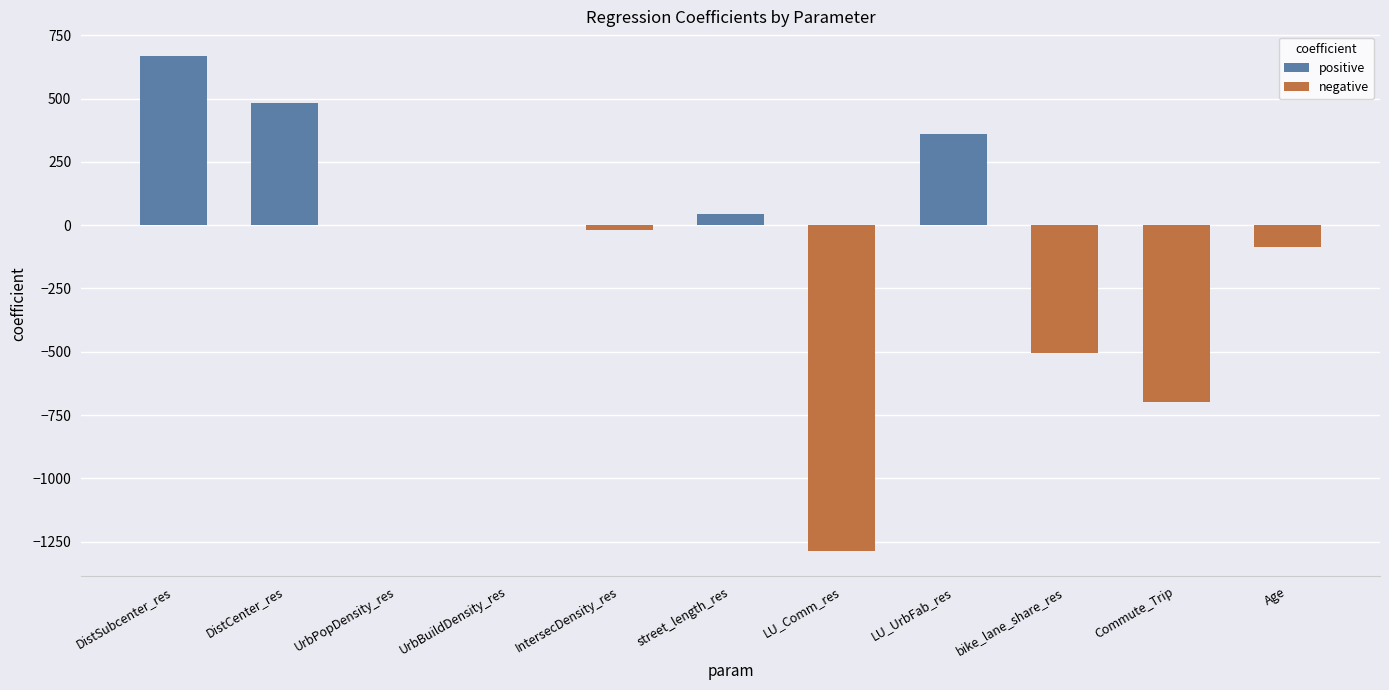

Count the number of categories in the chart.

11